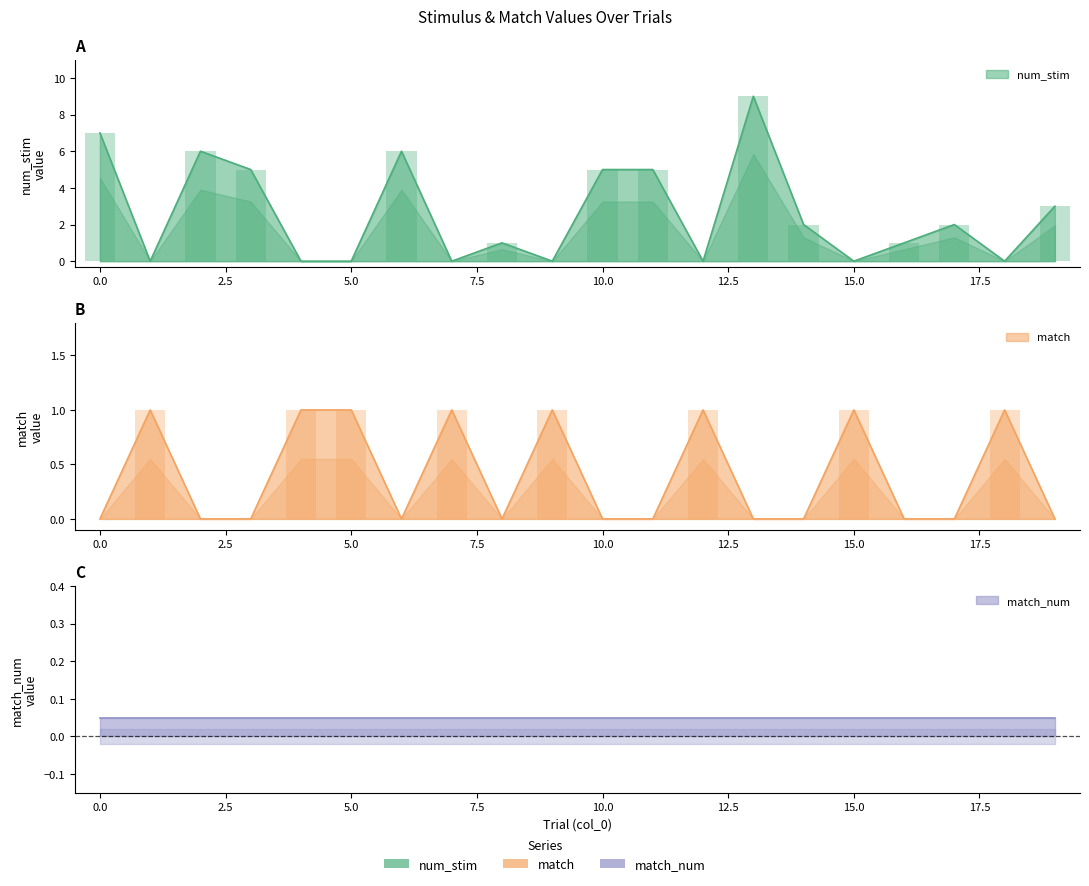

Is the value of num_stim at 4 greater than the value of match at 3?

No